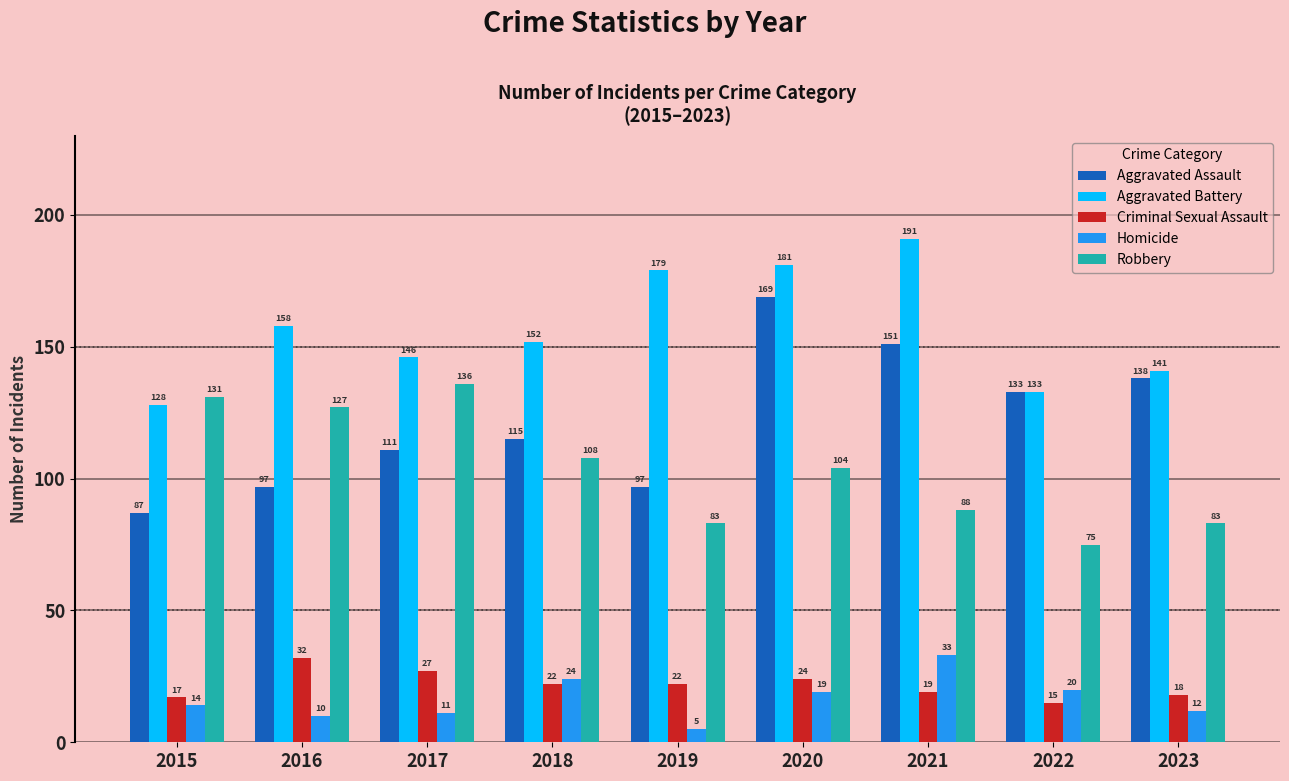

How many data points in Criminal Sexual Assault are less than 22?

4